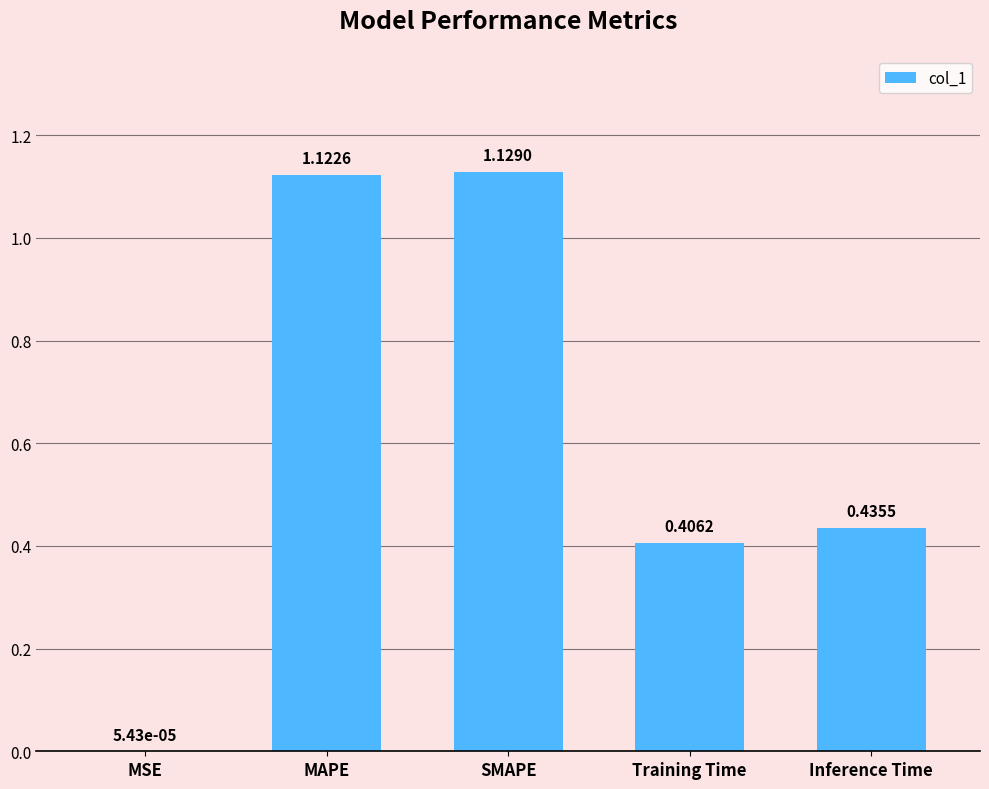

The value at SMAPE is 0.2. True or false?

False